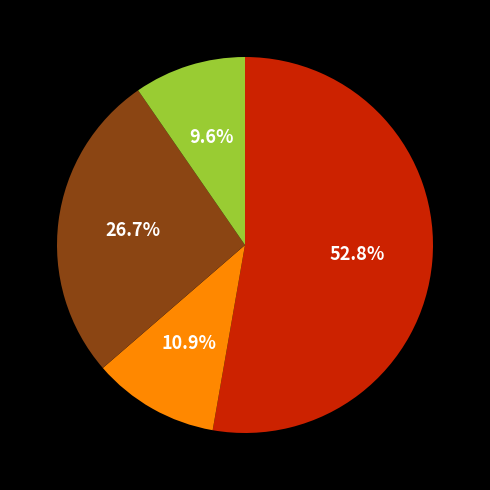

Is there any slice that represents more than half of the pie?

Yes